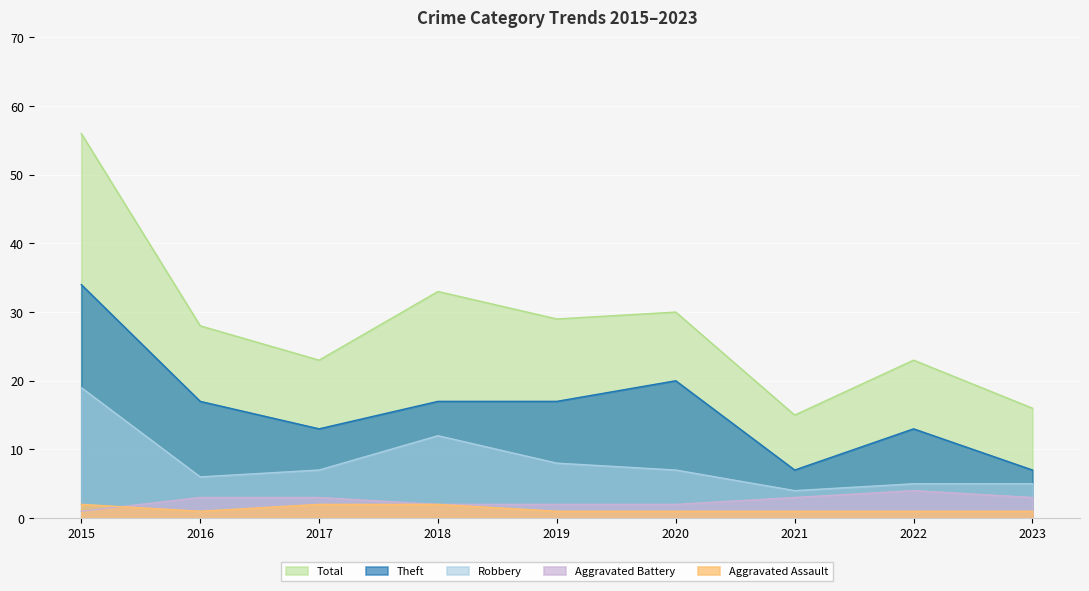

What is the sum of all Aggravated Assault values?

12